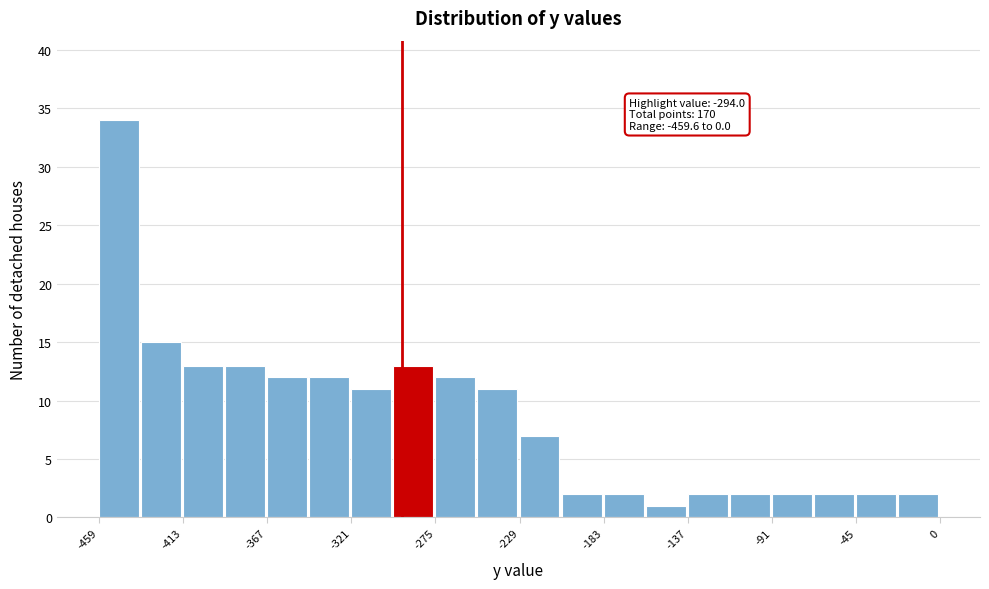

Over which range of the x-axis is the bar tallest?

-460 to -435